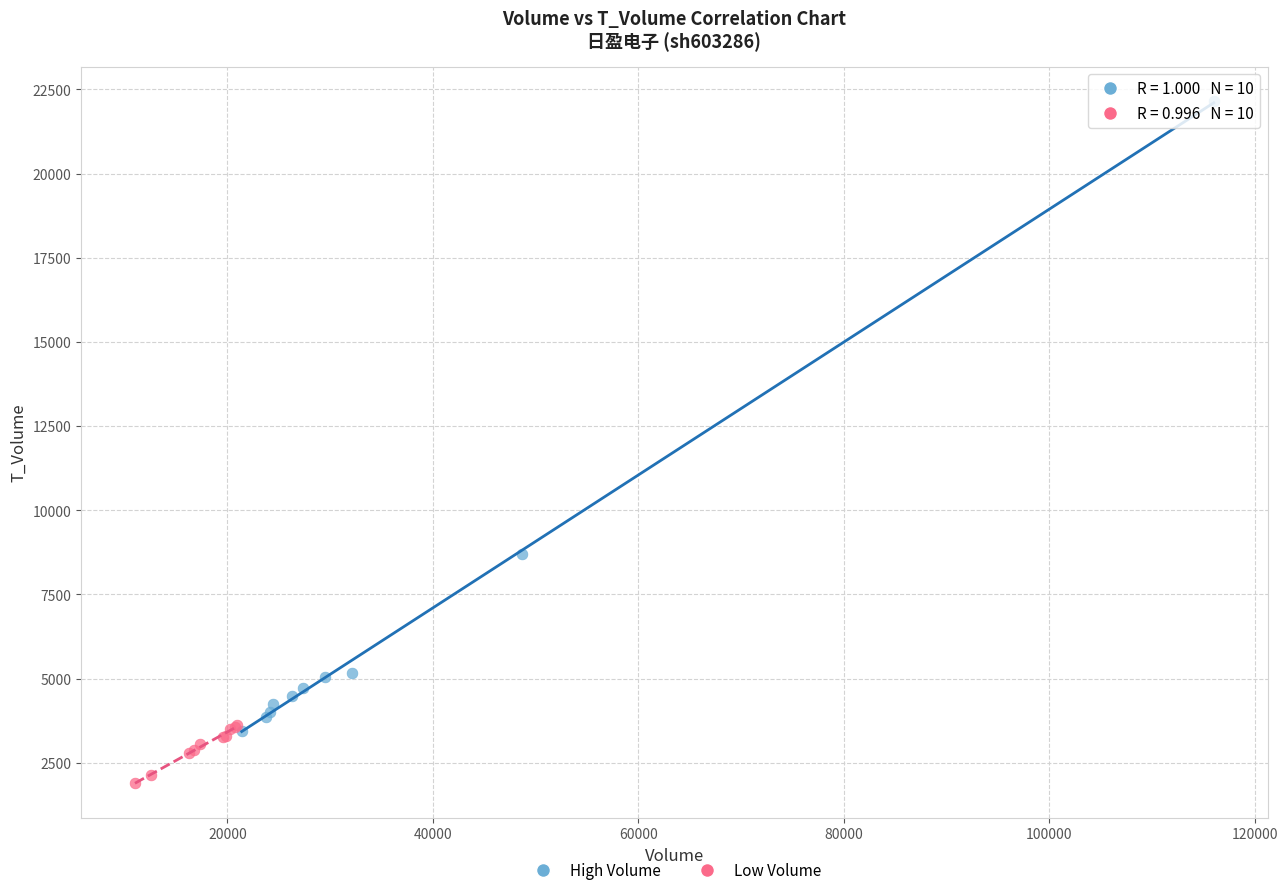

Which series has the widest spread of Y values?

High Volume